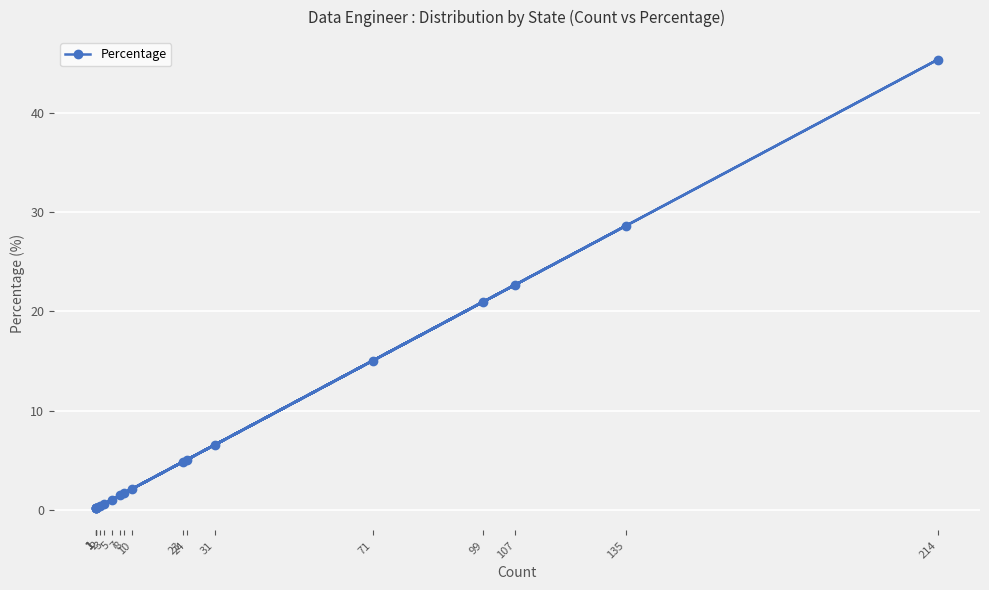

Where does the data first go above 1?

7